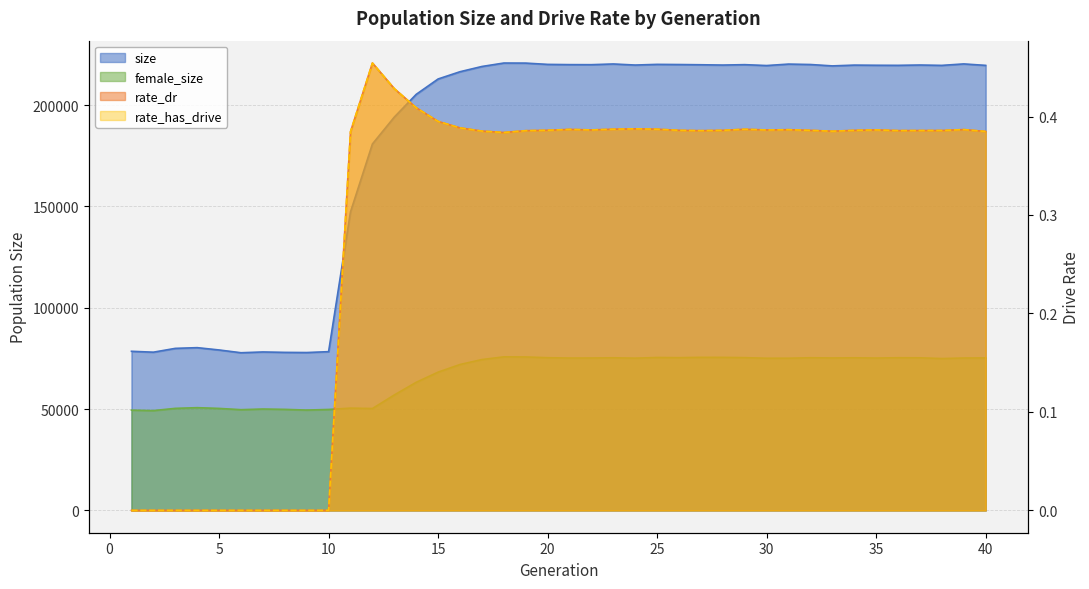

What is the spread (max minus min) of values at 34?

219753.6